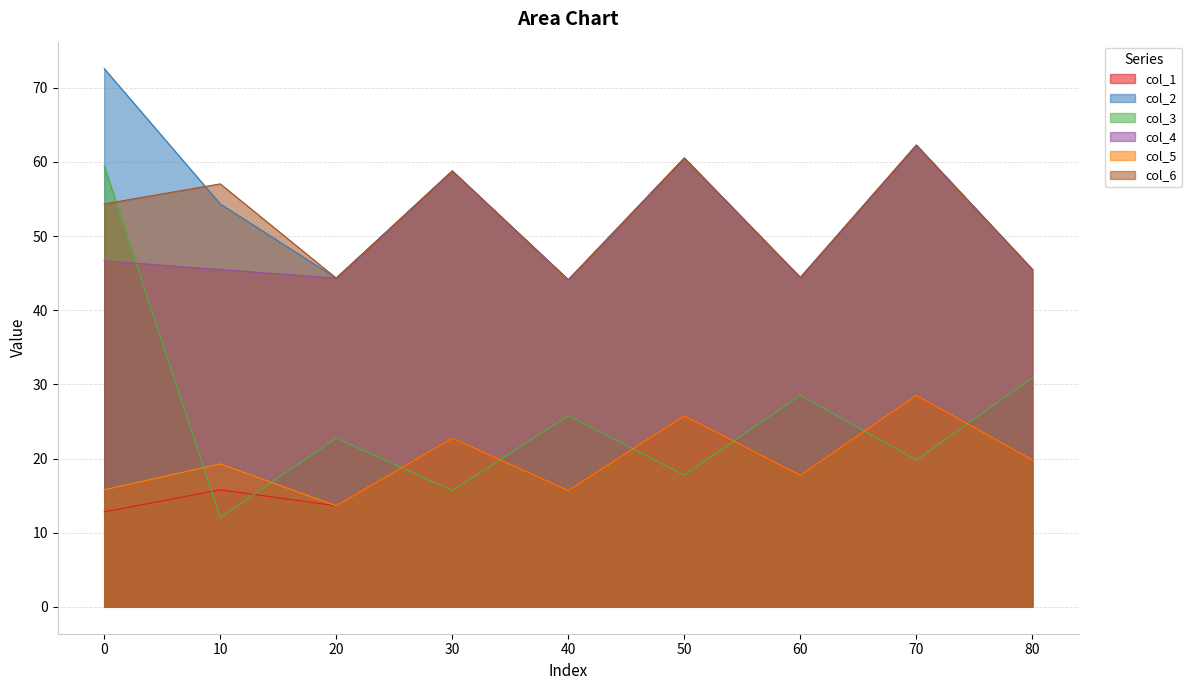

Reading left to right, what are all the values shown in this chart?

col_1: 12.8	15.8	13.6	22.7	15.7	25.8	17.7	28.5	19.8
col_2: 72.6	54.3	44.3	58.8	44.1	60.5	44.4	62.3	45.5
col_3: 59.5	12.0	22.7	15.7	25.8	17.7	28.5	19.8	30.9
col_4: 46.7	45.5	44.3	58.8	44.1	60.5	44.4	62.3	45.5
col_5: 15.8	19.3	13.6	22.7	15.7	25.8	17.7	28.5	19.8
col_6: 54.3	57.0	44.3	58.8	44.1	60.5	44.4	62.3	45.5